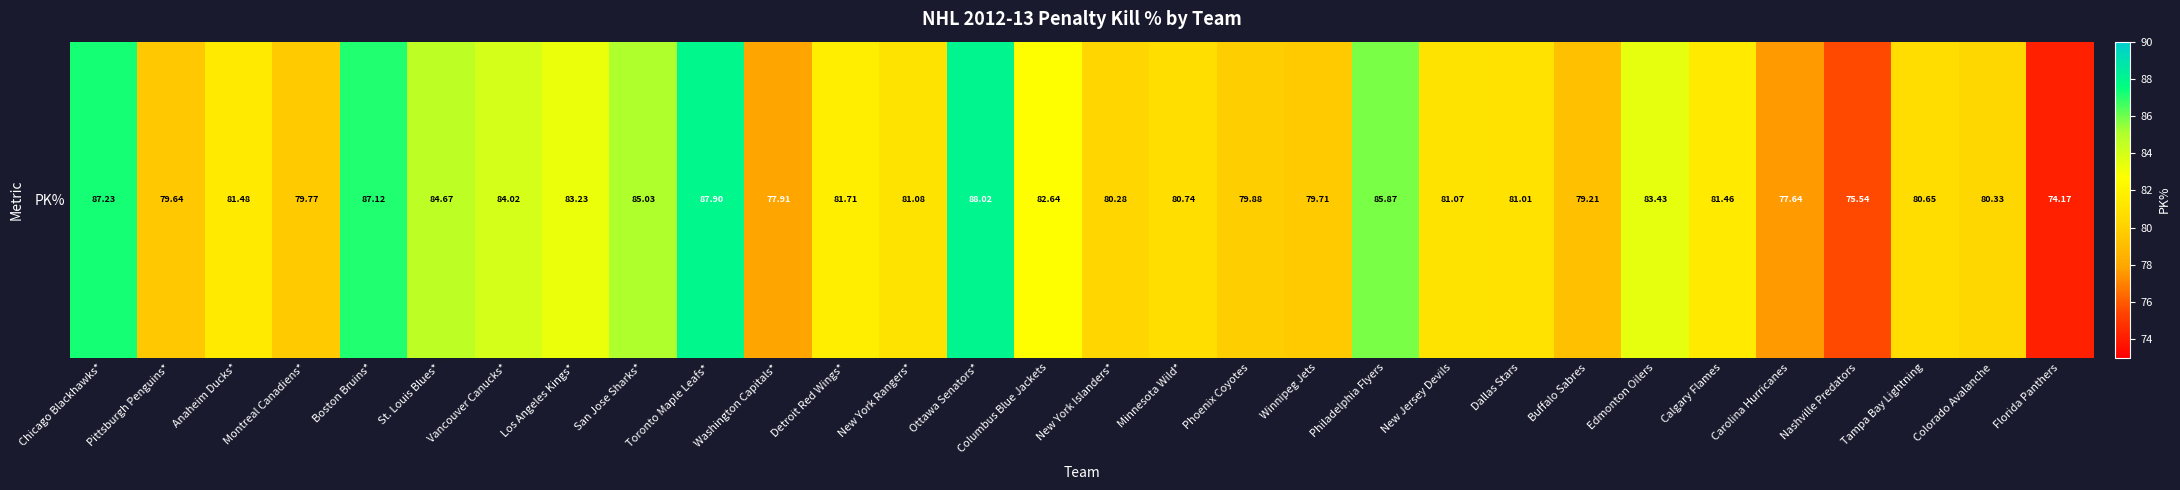

The chart shows a value of 49.1 at Anaheim Ducks*. True or false?

False